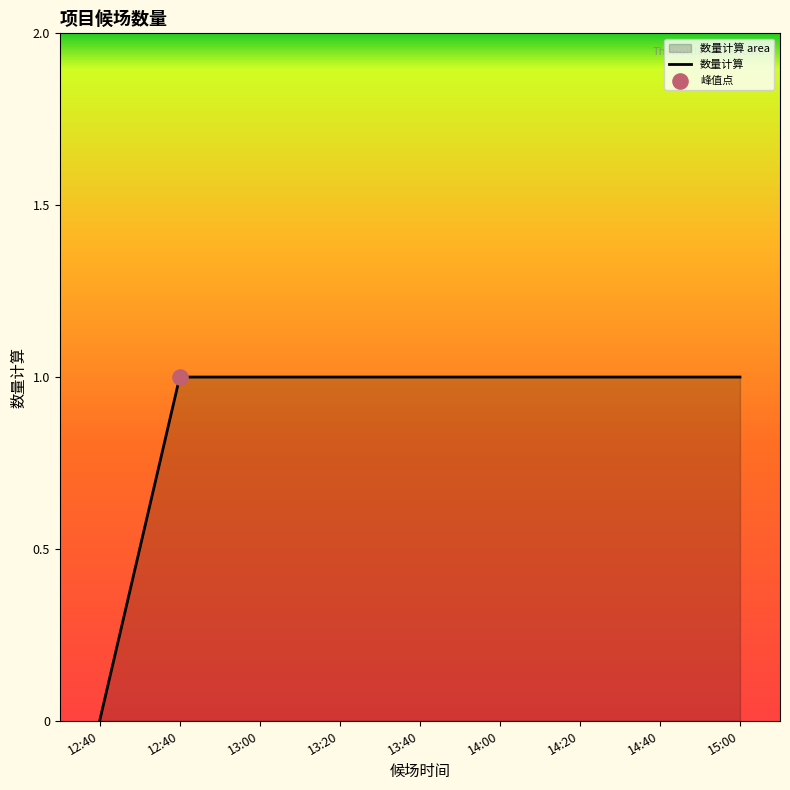

Approximately how many times larger is the value at 14:00 compared to 13:20?

1.0